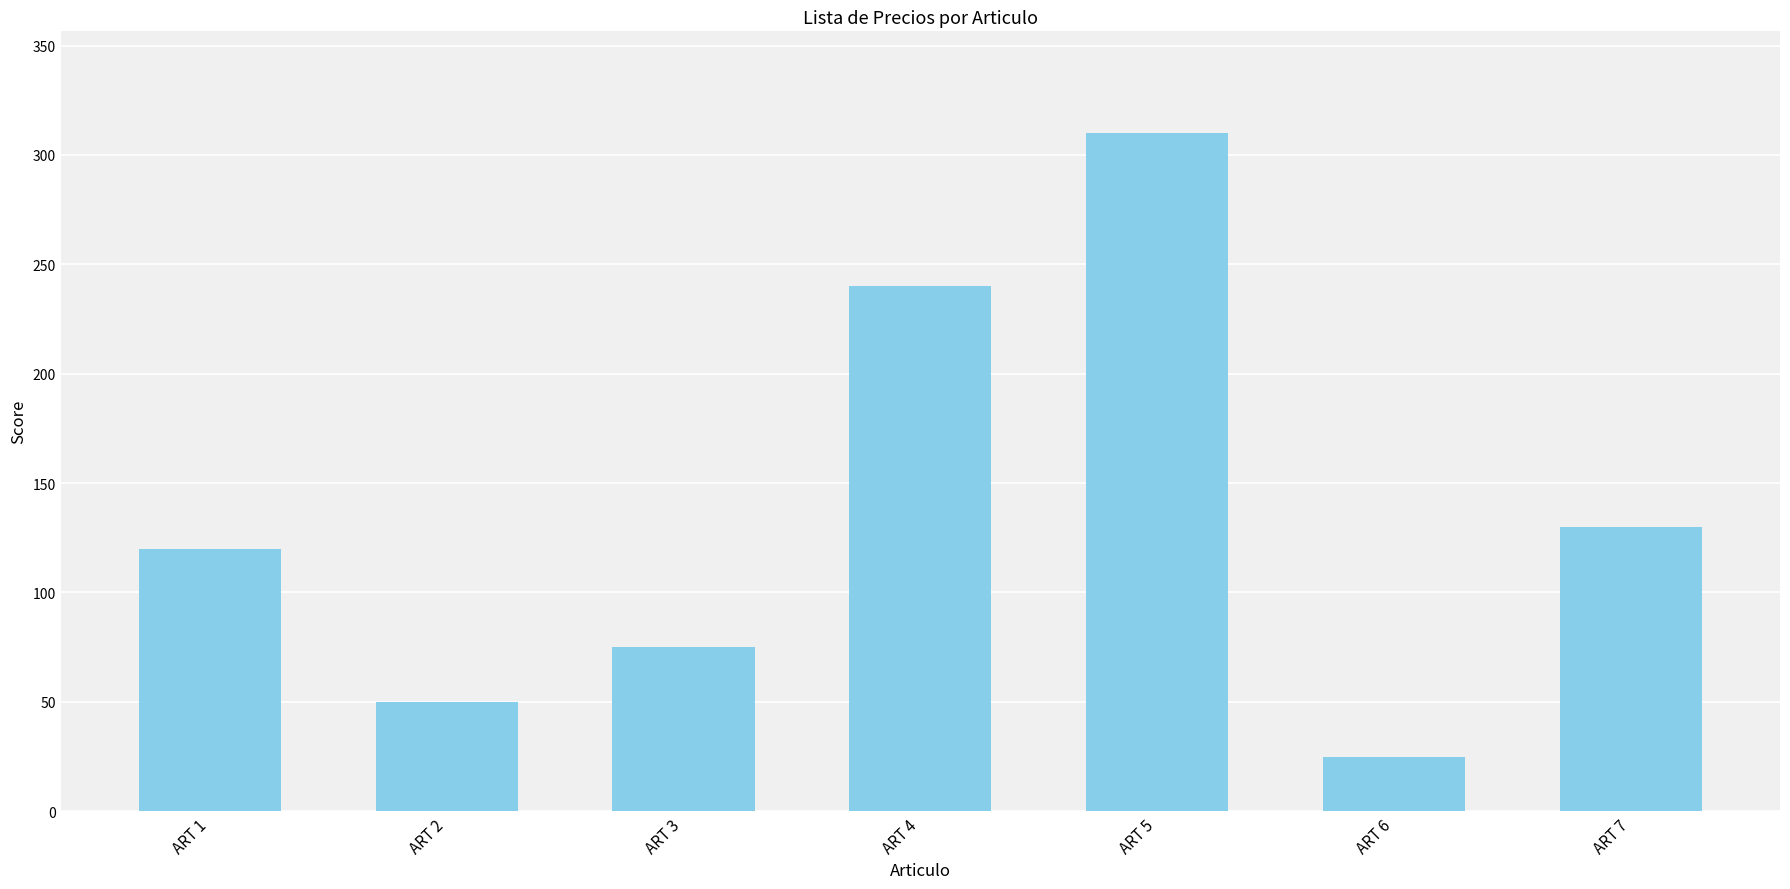

Is it true that the value at ART 4 is 240?

True